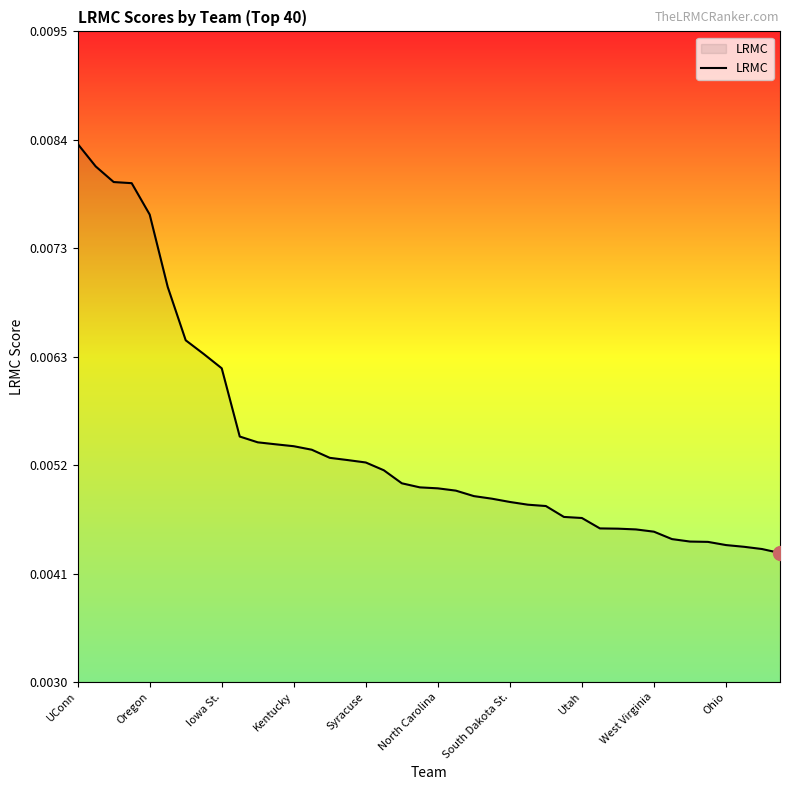

Does the chart have visible grid lines?

No